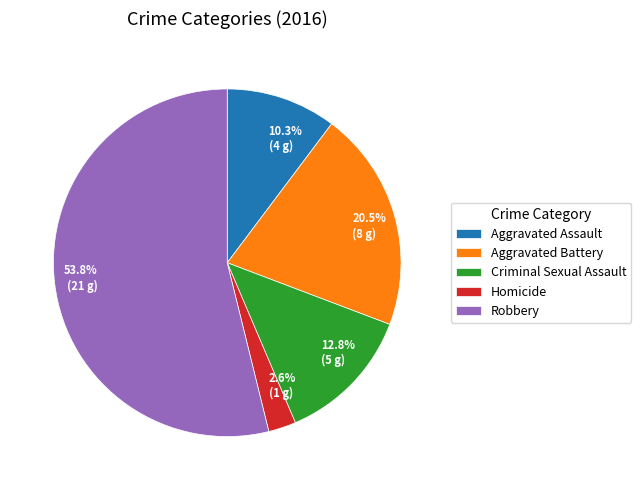

To the nearest percent, what is the difference between the Criminal Sexual Assault and Aggravated Battery slice percentages?

8%